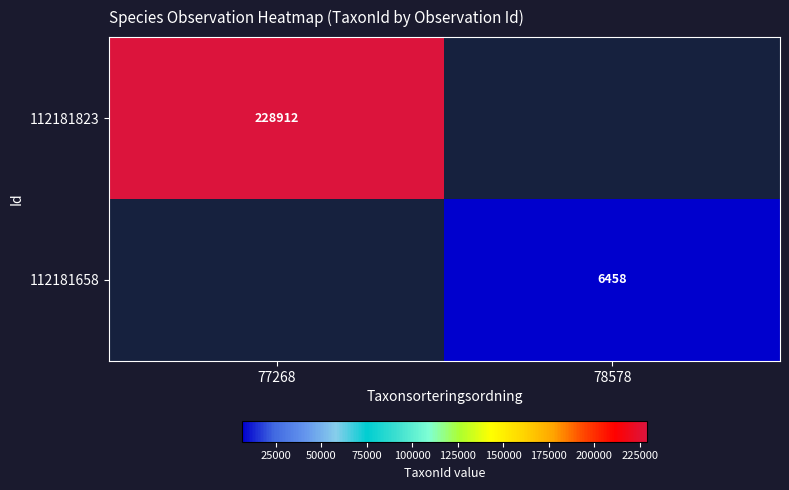

The 112181823 series shows 335507 at 77268. True or false?

False